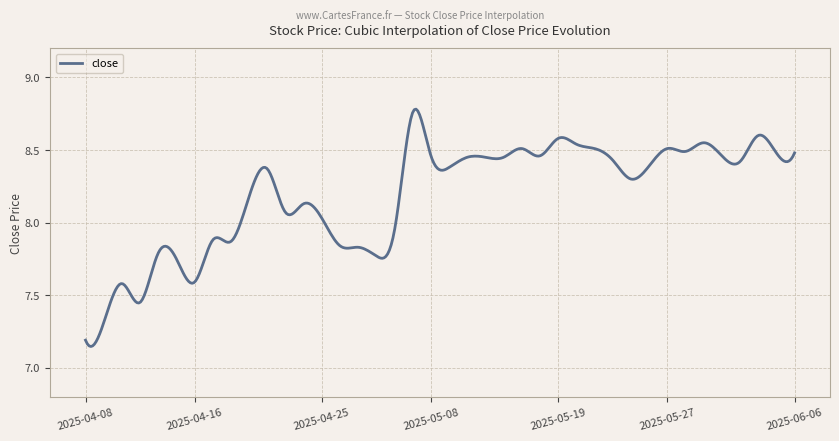

What is the difference between the maximum and minimum values?

1.6